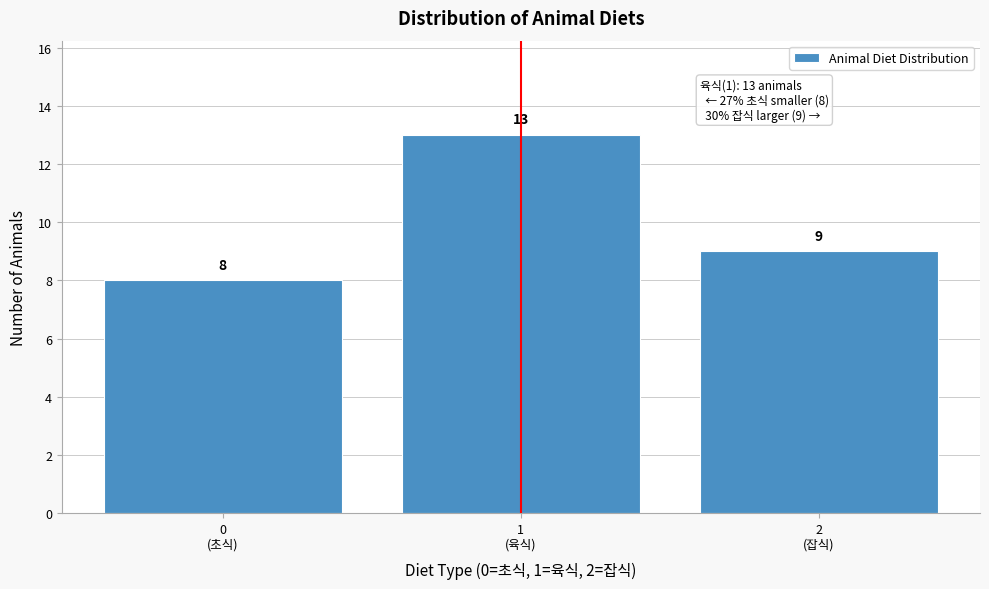

Reading left to right, extract all data points from this chart.

8	13	9